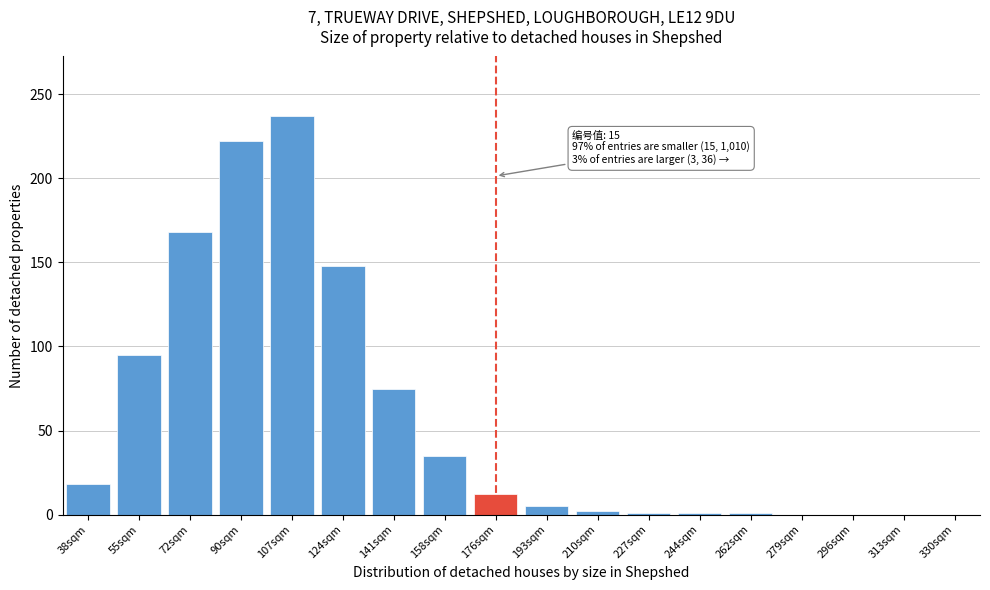

The value at 176sqm is 12. True or false?

True